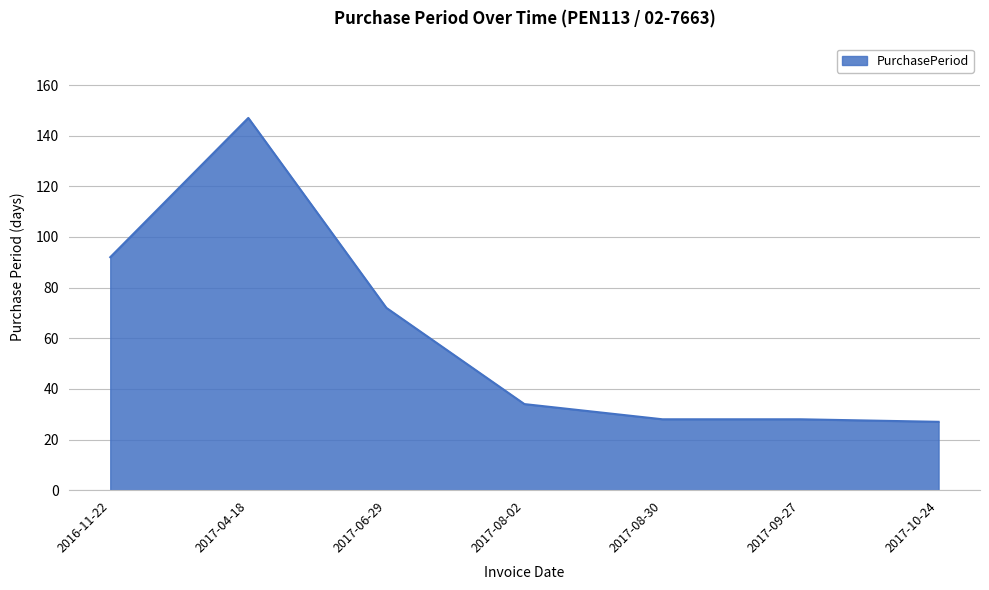

The chart shows a value of 28 at 2017-08-30. True or false?

True